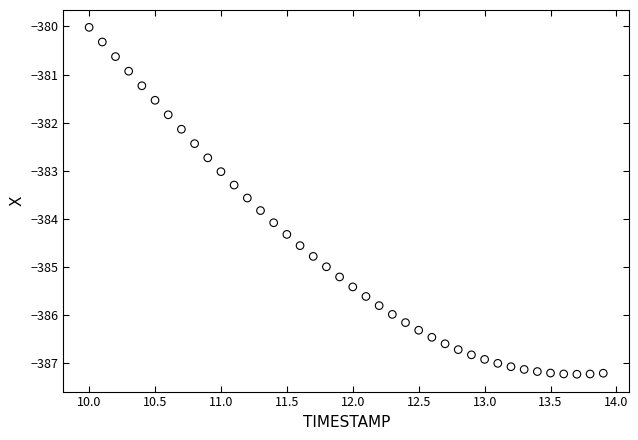

What is the range of X values (max minus min)?

3.9